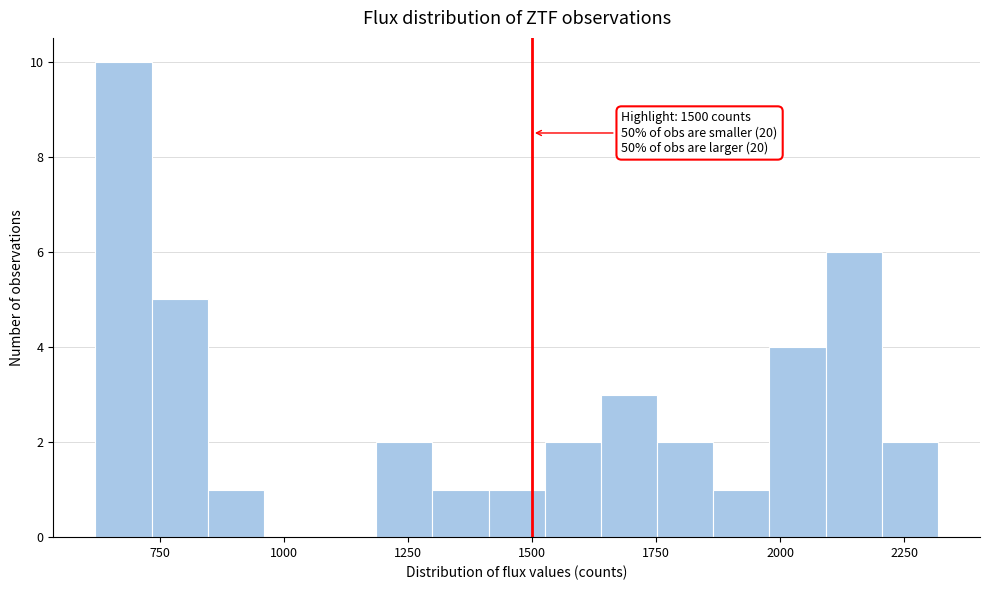

Read against the x-axis, roughly where is the centre of the tallest bar?

700